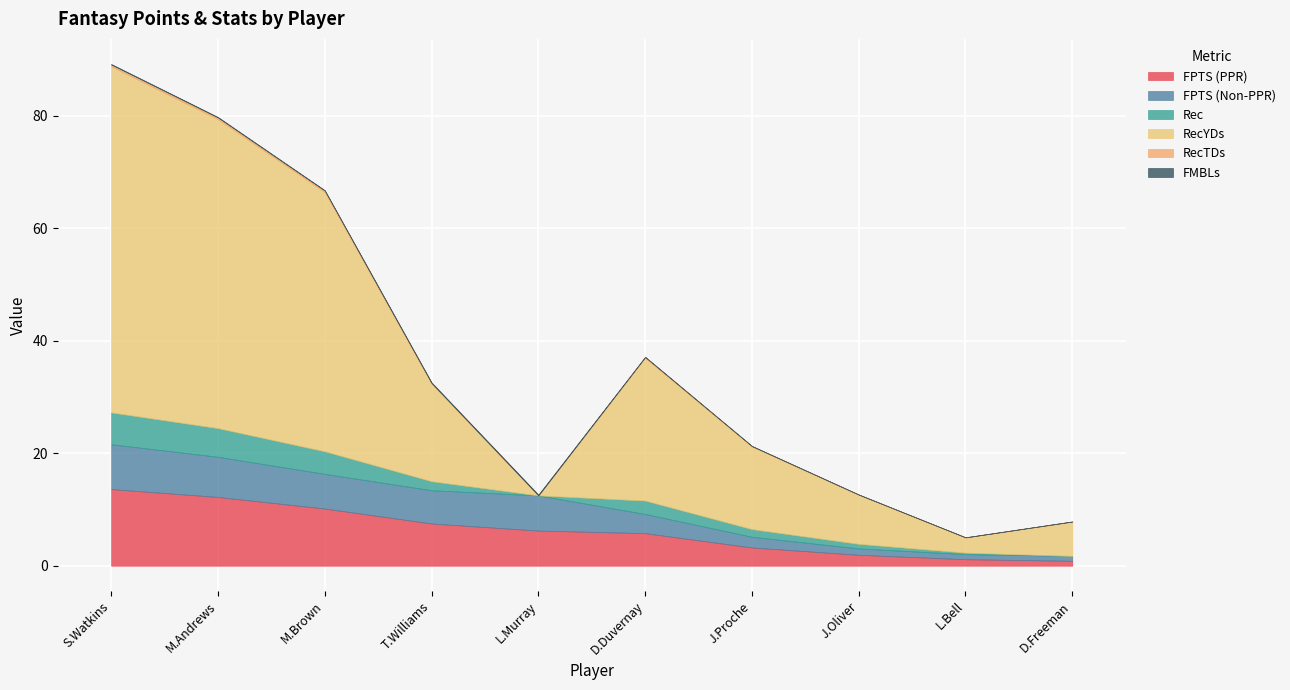

Between M.Brown and J.Proche, which is larger?

M.Brown